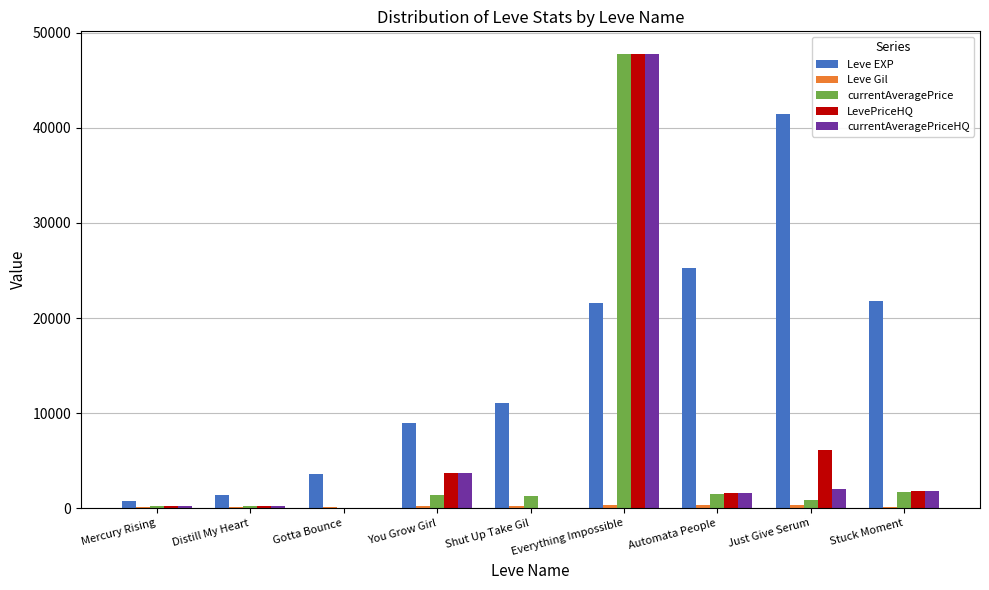

How many groups of bars are there?

9